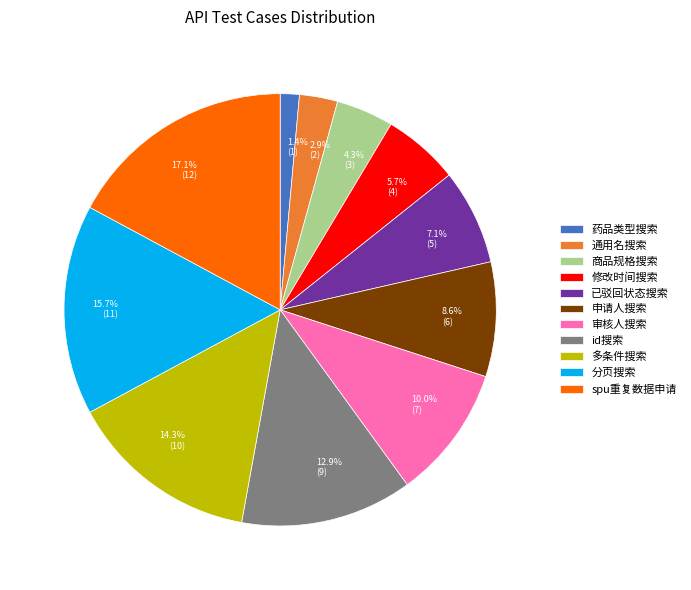

To the nearest percent, what percentage of the pie is 审核人搜索?

10%